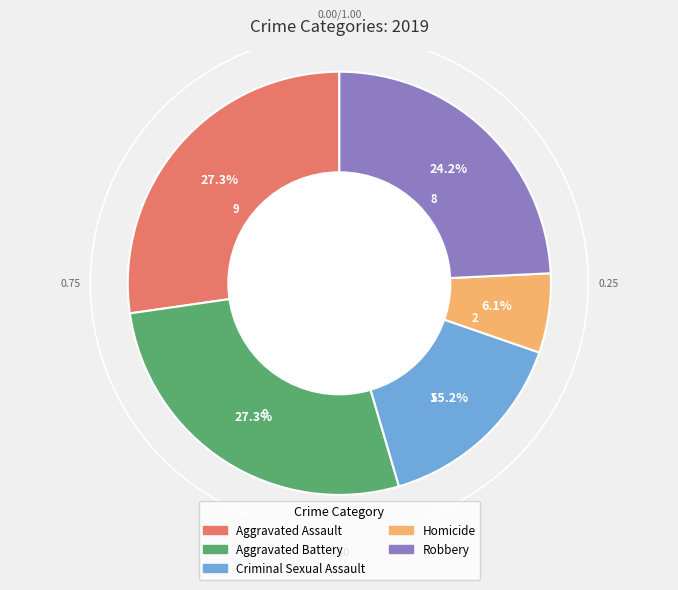

What is the ratio of the value at Homicide to the value at Aggravated Battery?

0.2